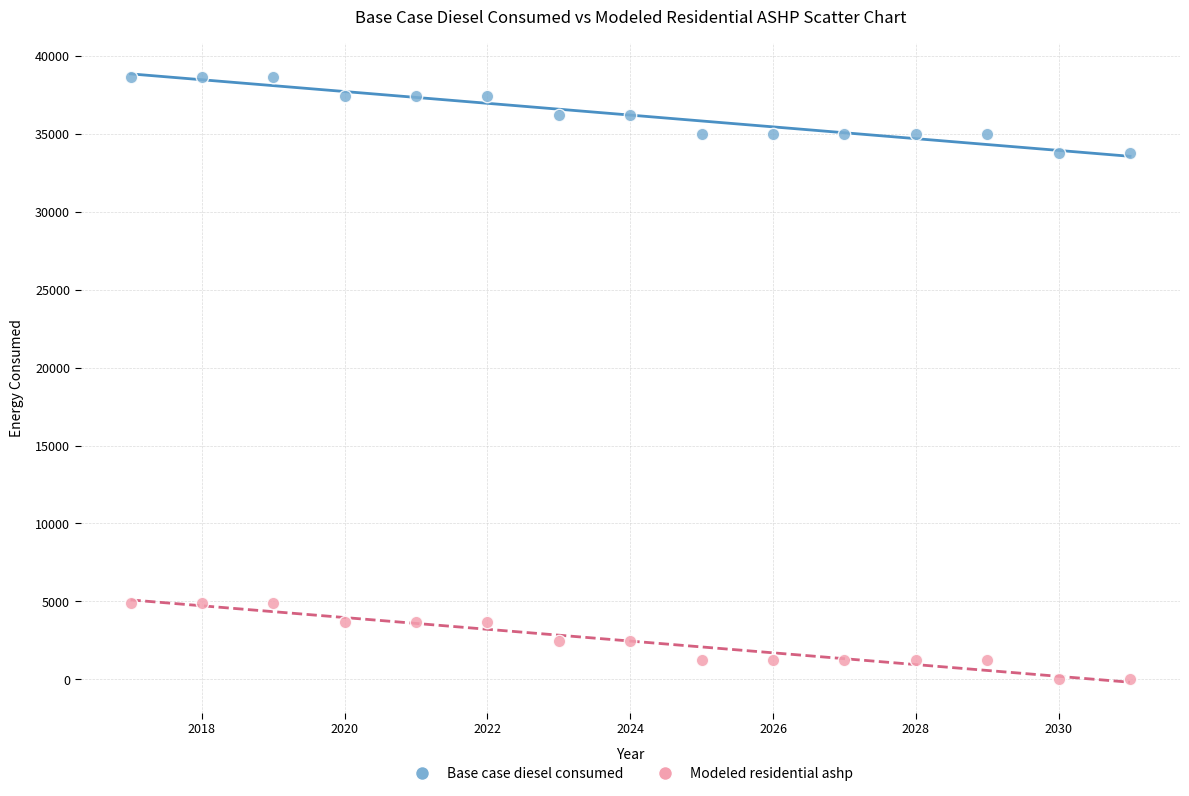

Which series reaches the minimum Y coordinate?

Modeled residential ashp